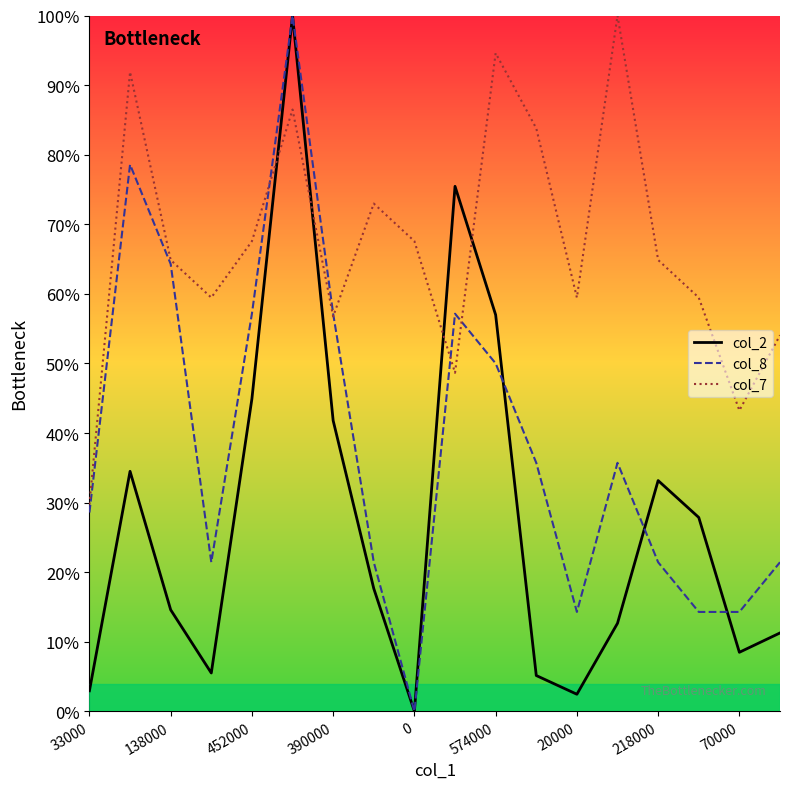

List the series in order of their overall mean, lowest first.

col_2, col_8, col_7